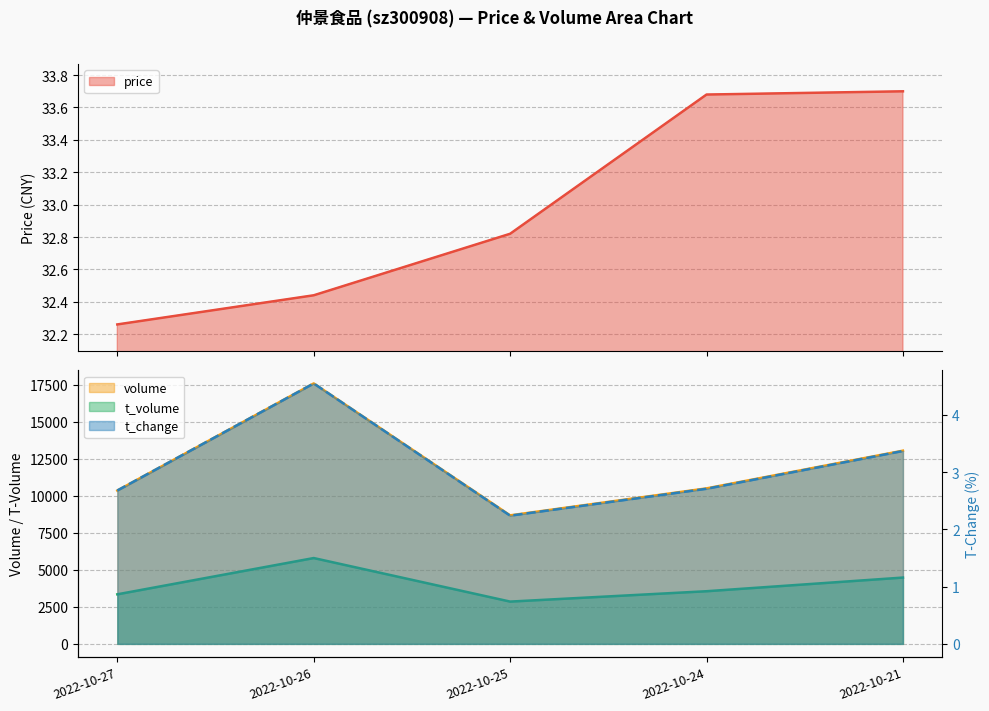

Rank the categories by price value from lowest to highest.

2022-10-27, 2022-10-26, 2022-10-25, 2022-10-24, 2022-10-21